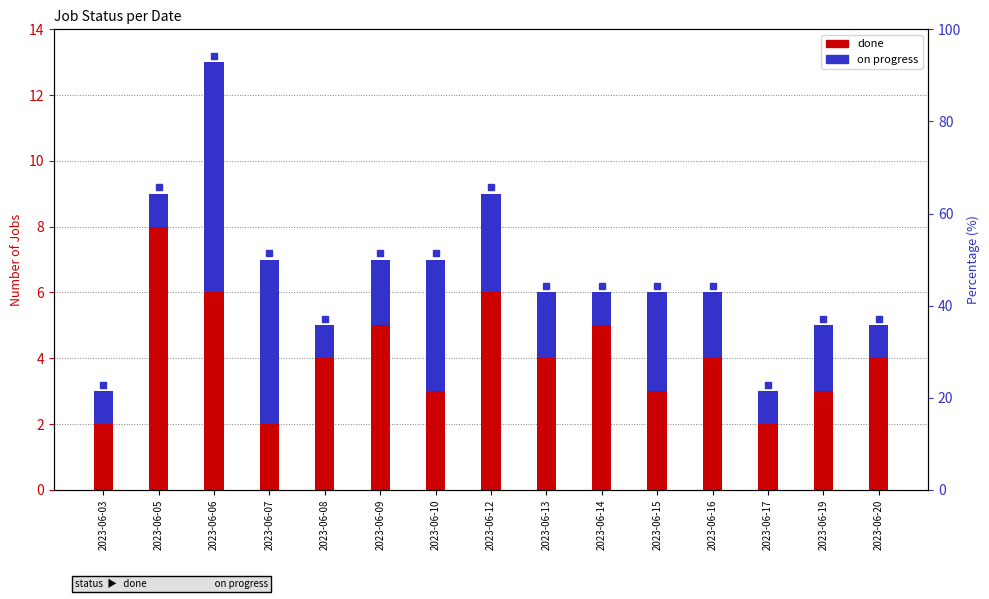

What is the average value of the on progress series?

2